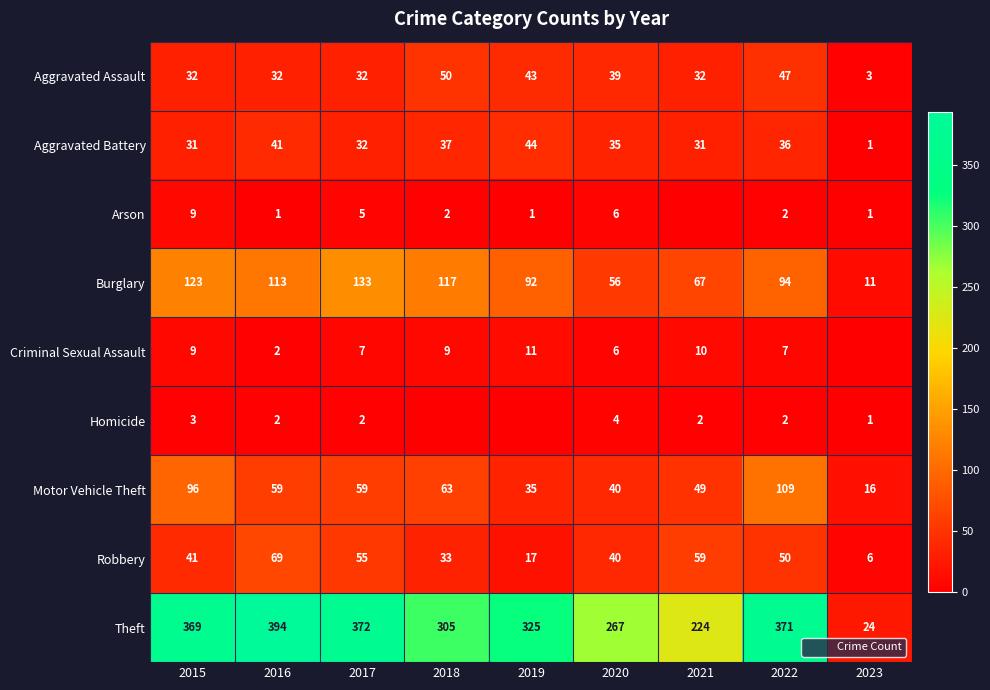

At which category does the chart reach its minimum across all series?

2021